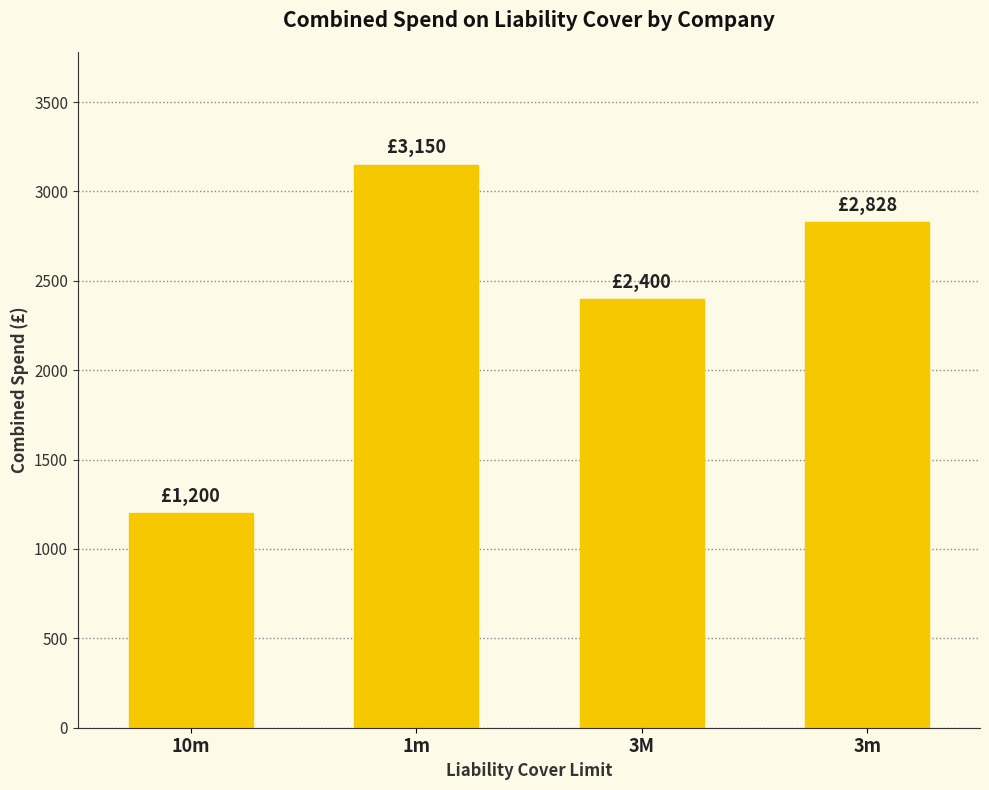

Where does the data first go above 2828?

1m